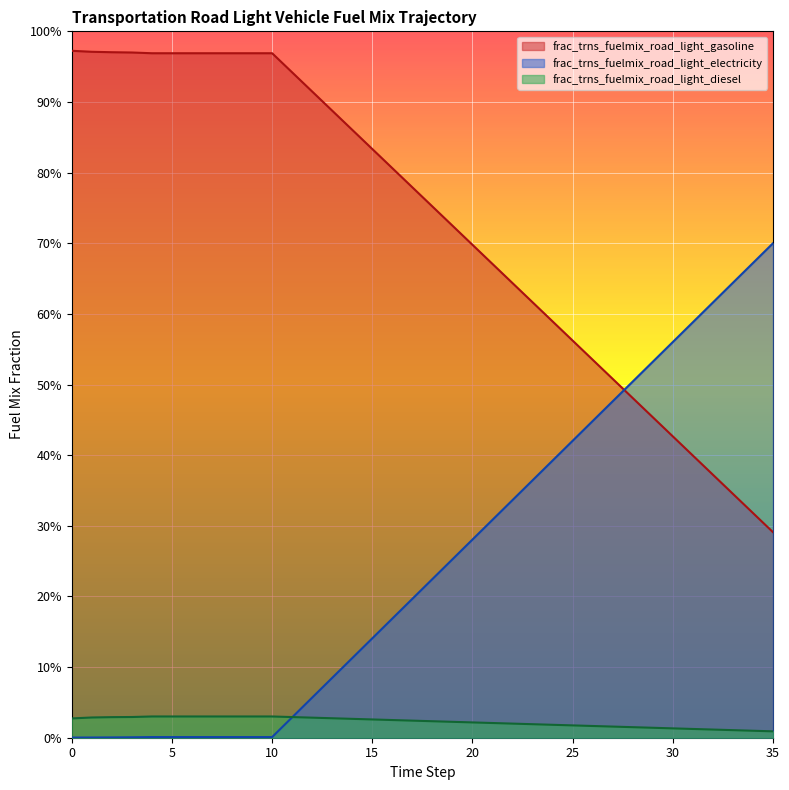

How many lines are shown in the chart?

3